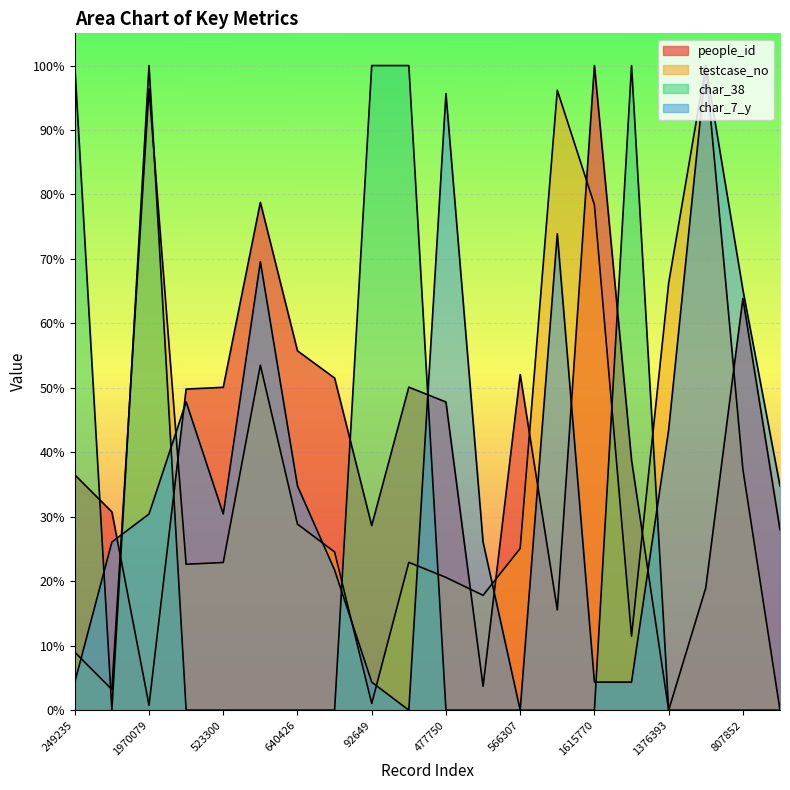

Which series has the largest total across all categories?

people_id